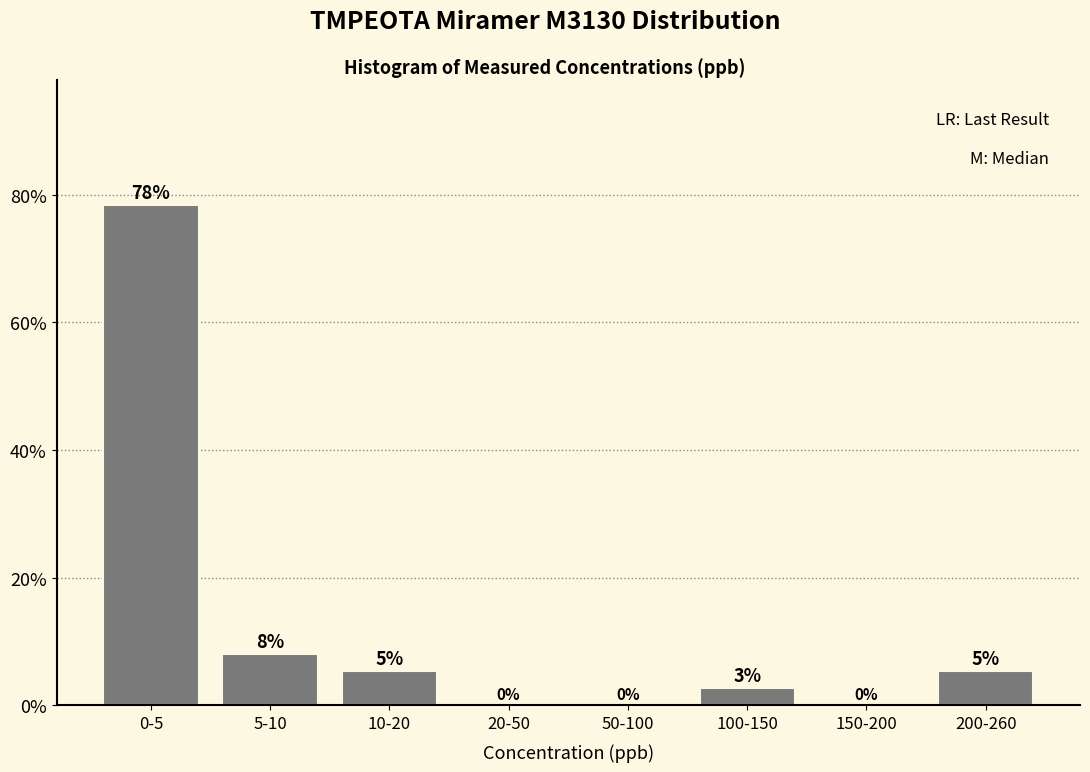

Which category has the highest value across all series?

0-5